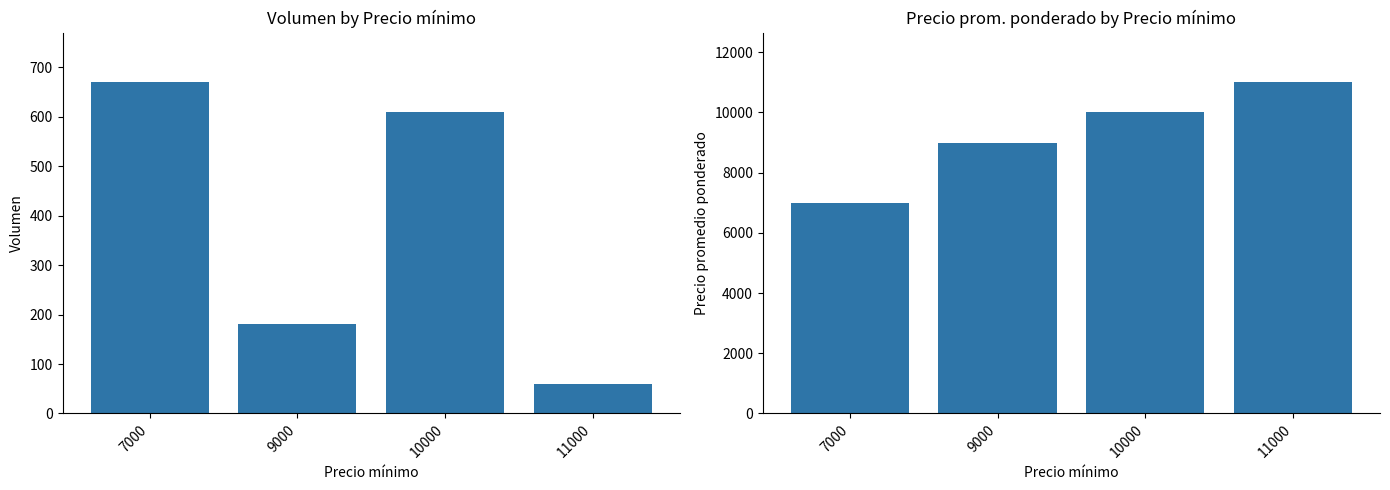

Which category has the lowest value in the Volumen series?

11000